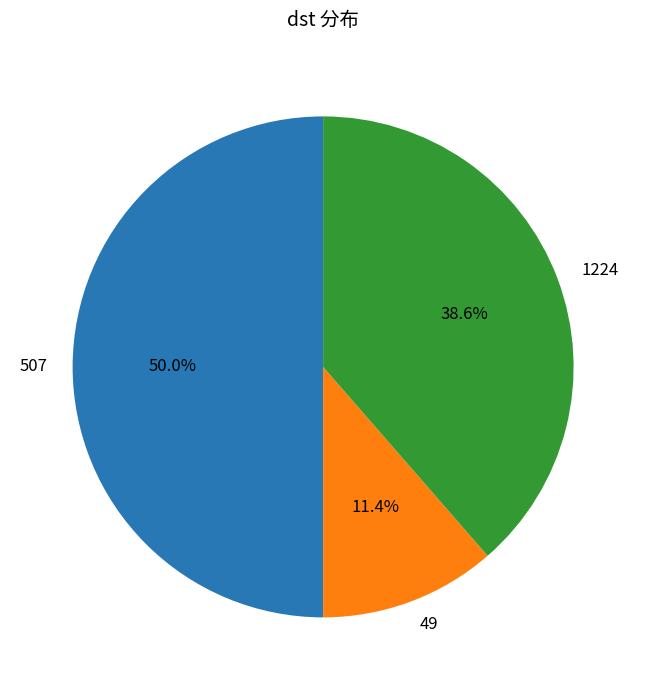

To the nearest percent, what portion does 49 represent?

11%